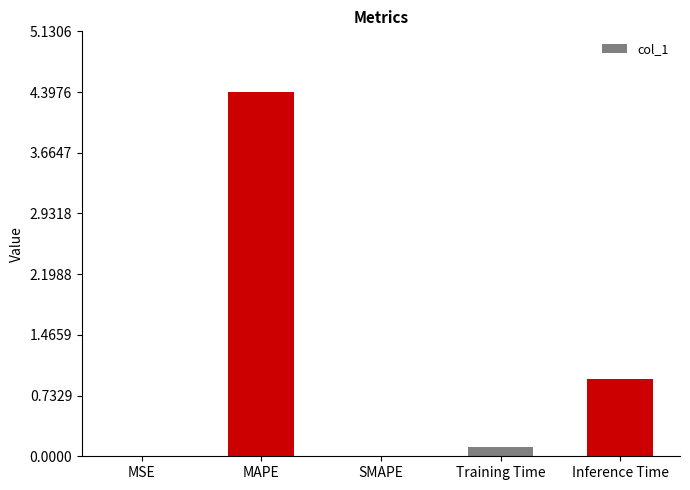

Are the bars horizontal?

No